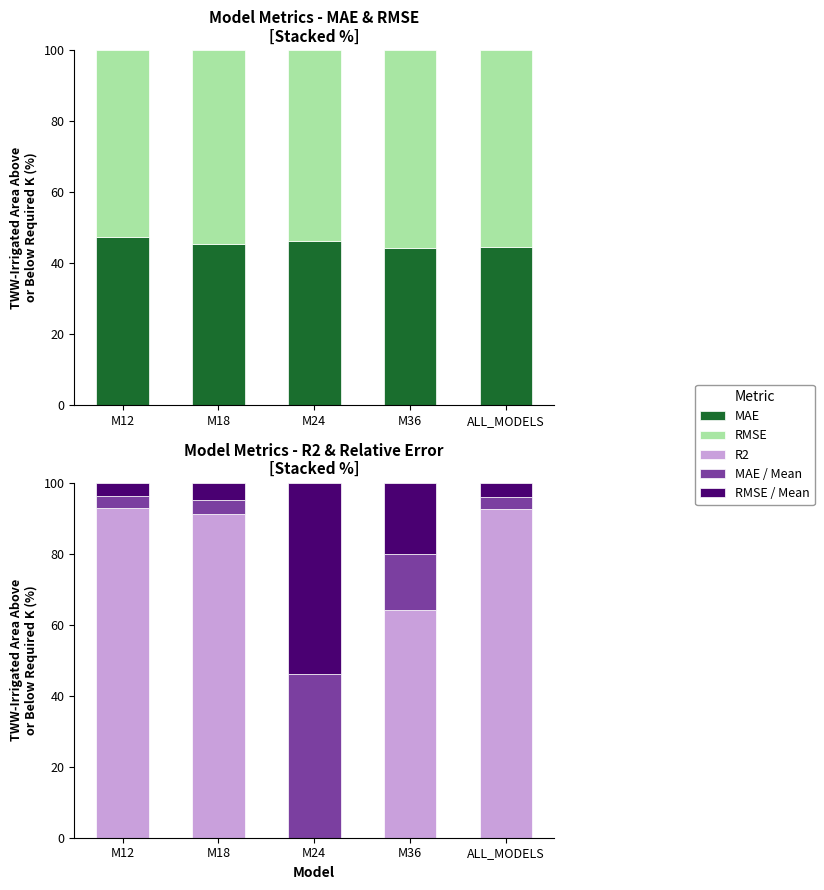

List the series in order of their peak value, lowest first.

MAE / Mean, MAE, RMSE / Mean, RMSE, R2